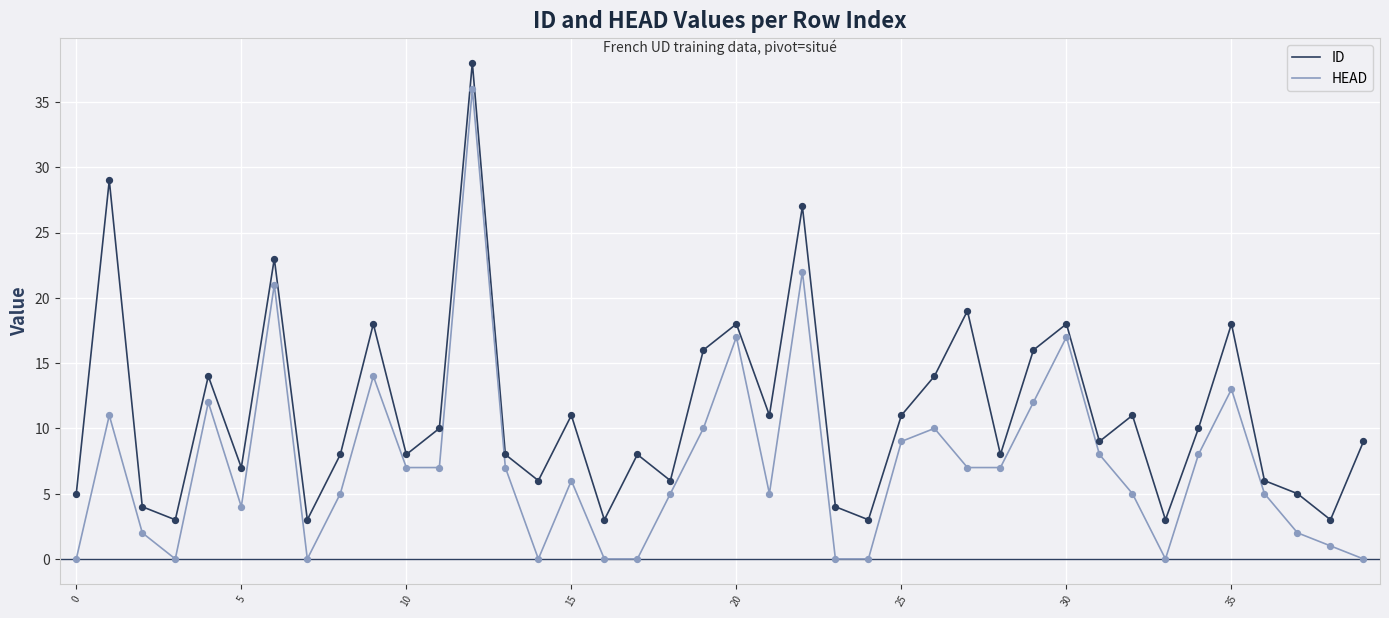

Which series has the widest spread of values?

HEAD